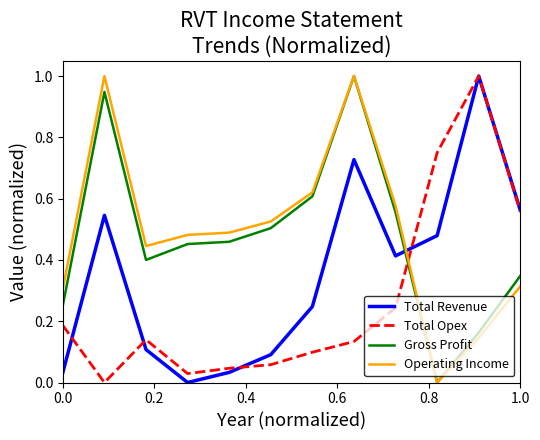

Which series ends up on top after the final intersection of Total Revenue and Gross Profit?

Total Revenue